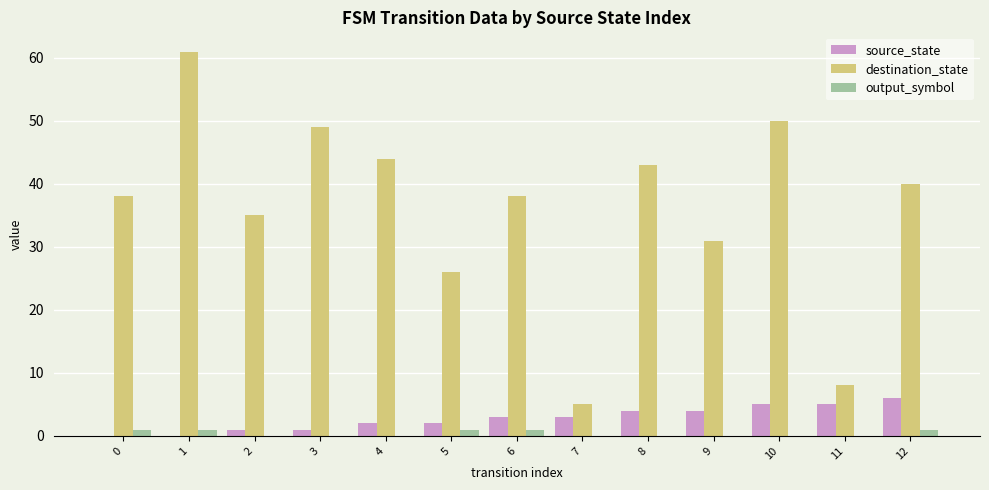

What is the sum of all source_state values?

36